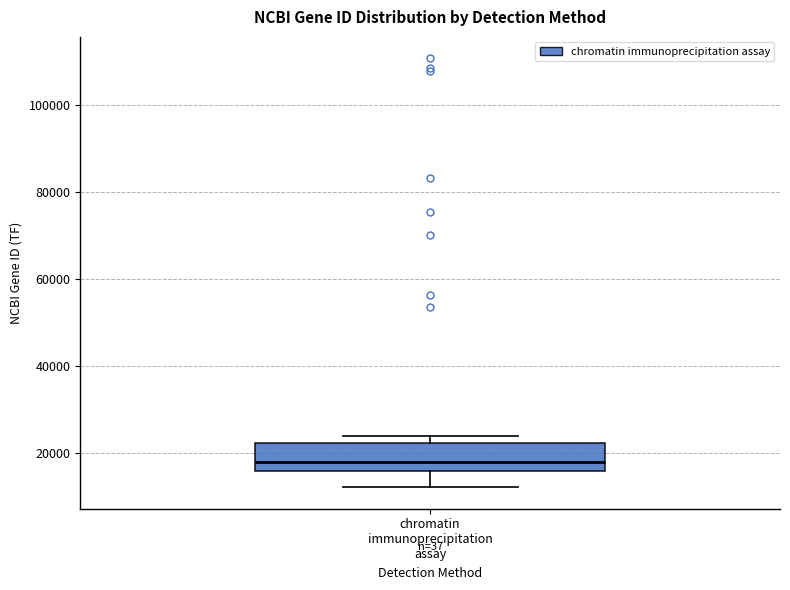

Read this box plot against the y-axis: the position of the median line, the range covered by the box, and the ends of both whiskers. The values are not printed on the chart, so give them approximately, as read against the axis.

median 18000, box 16000 to 22000, whiskers 12000 to 24000